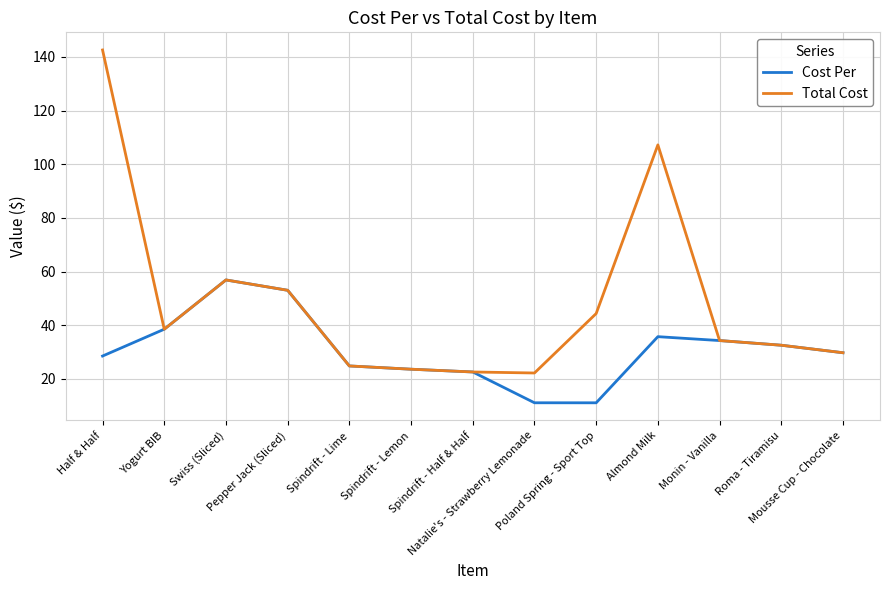

List the series in order of their peak value, lowest first.

Cost Per, Total Cost